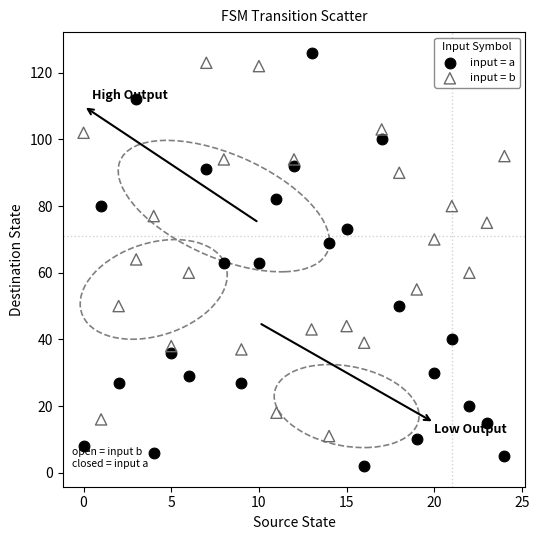

Which series reaches the minimum Y coordinate?

input = a